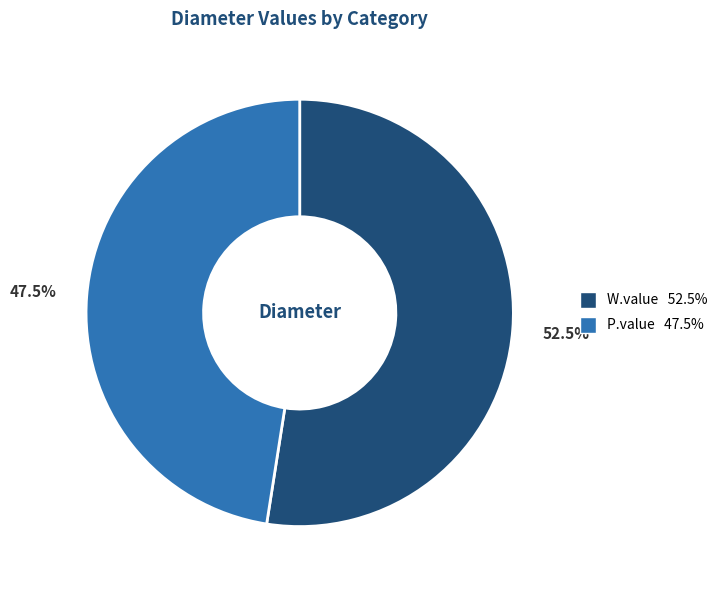

To the nearest percent, what is the combined percentage of P.value and W.value?

100%